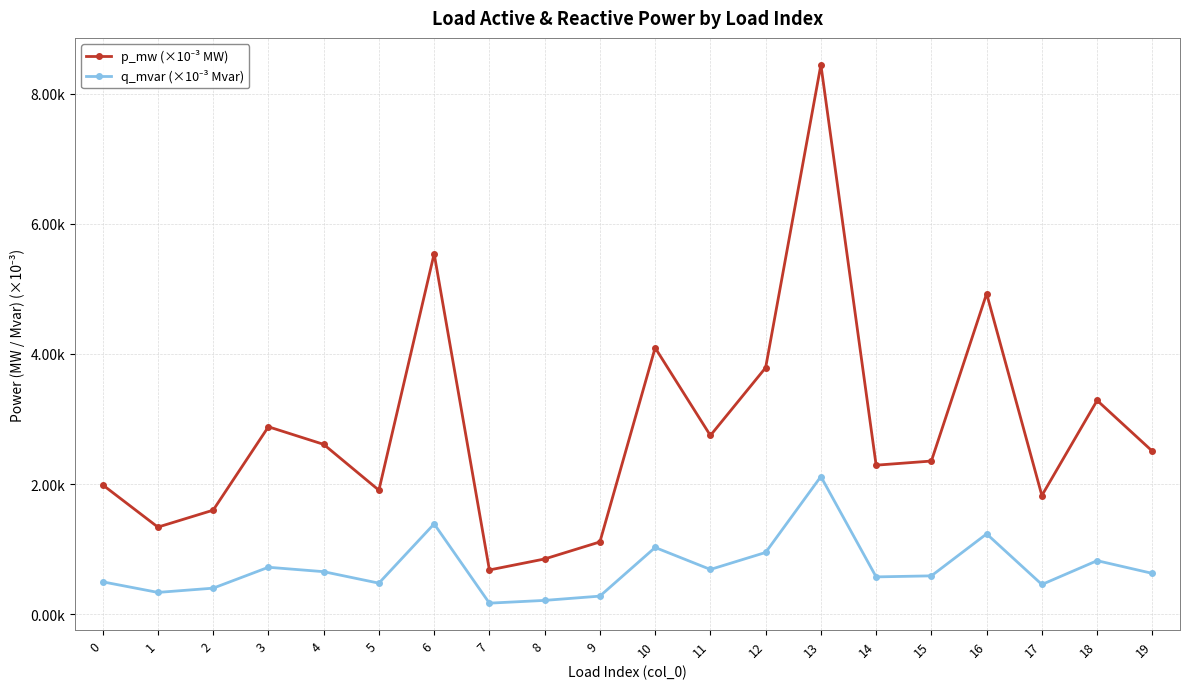

What is the difference between the q_mvar (×10⁻³ Mvar) values at 0 and 2?

0.1